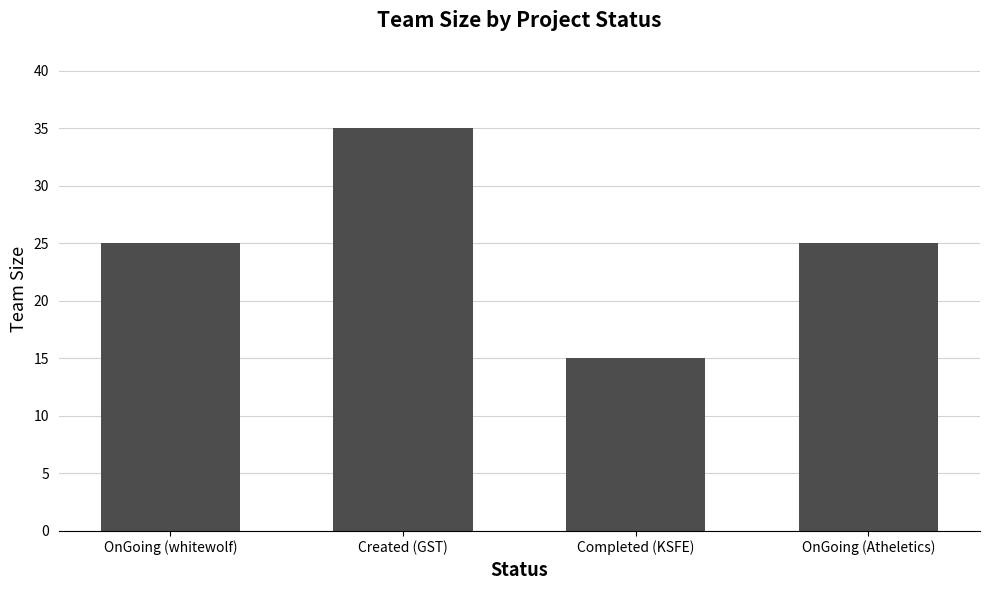

What is the label of the 1st bar from the right?

OnGoing (Atheletics)